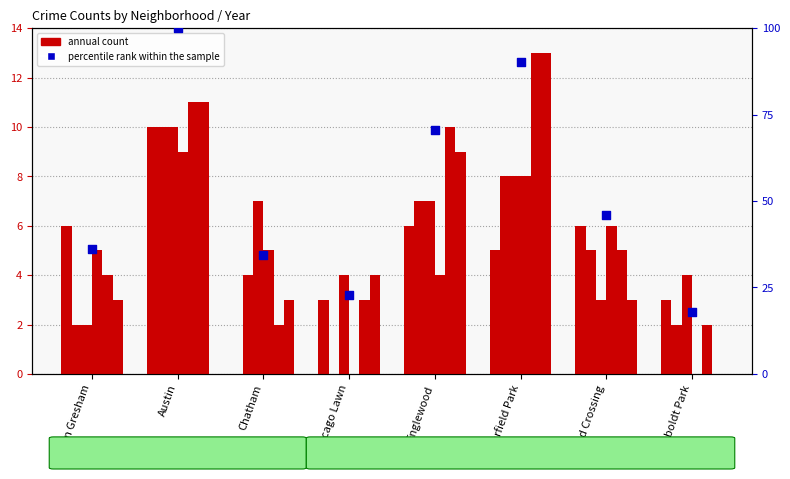

What is the change in value from Chatham to Chicago Lawn?

-11.5